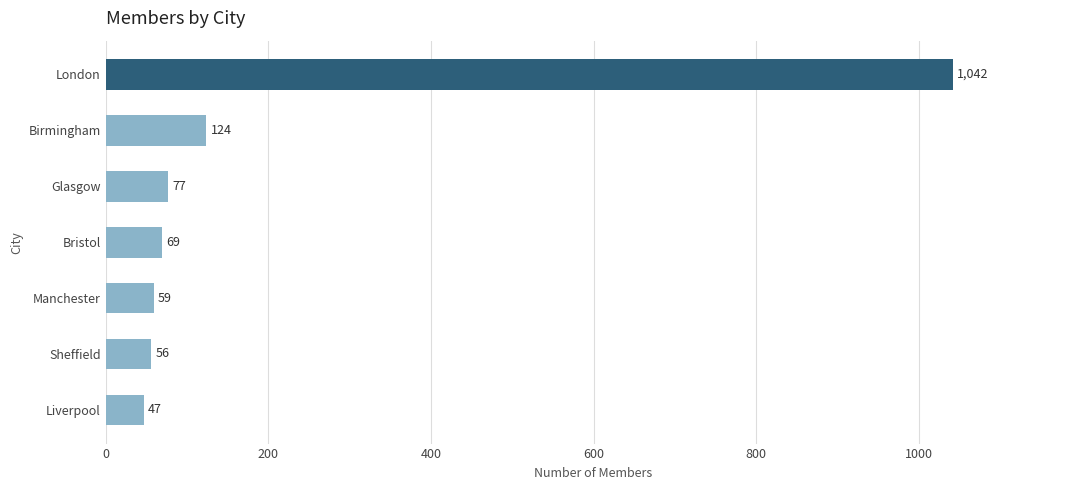

What value does the data have at Birmingham, to the nearest 10?

120